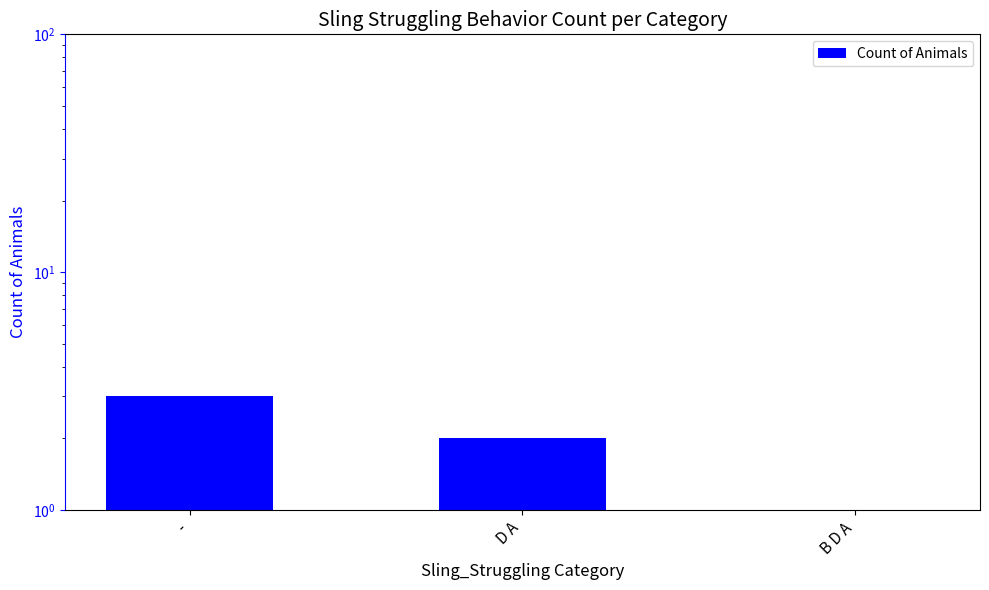

What is the difference between the maximum and second lowest values?

1